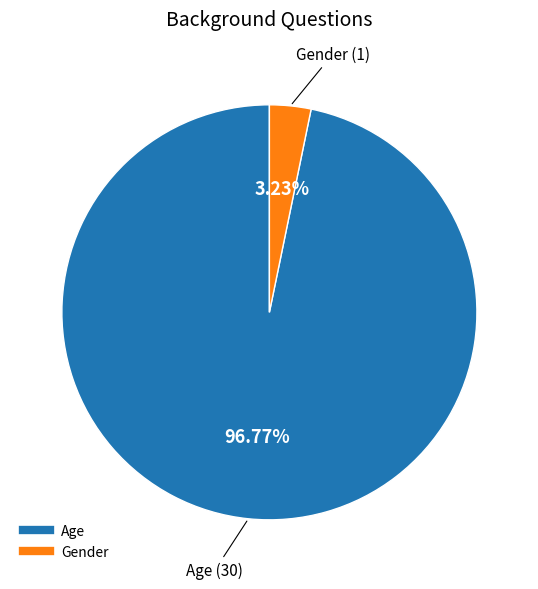

Combined, do Age and Gender account for over 50%?

Yes